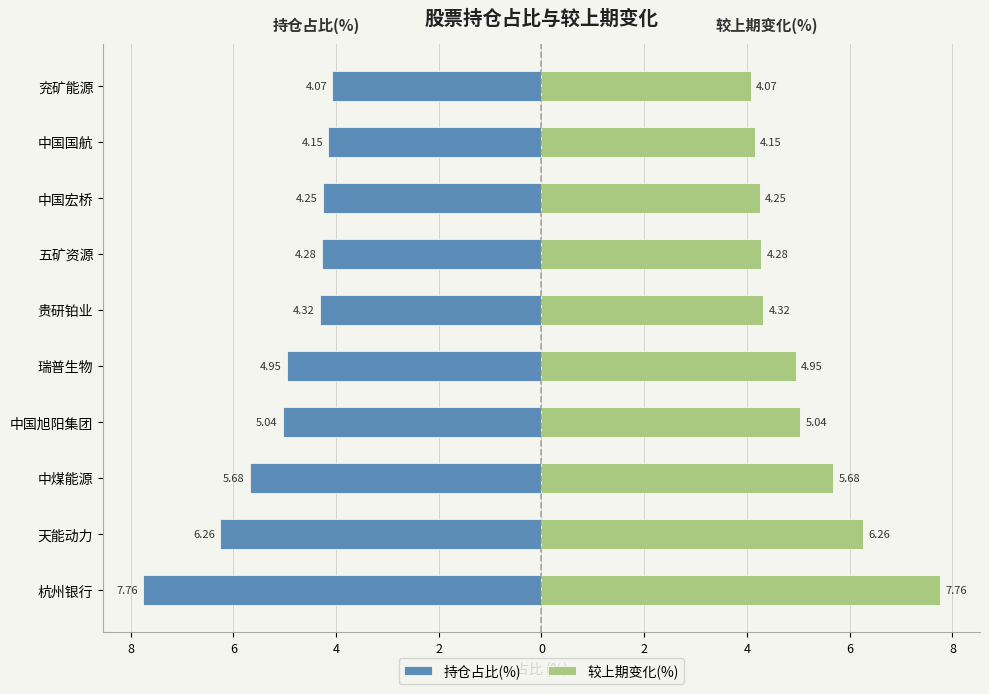

How many bars are there in each group?

2